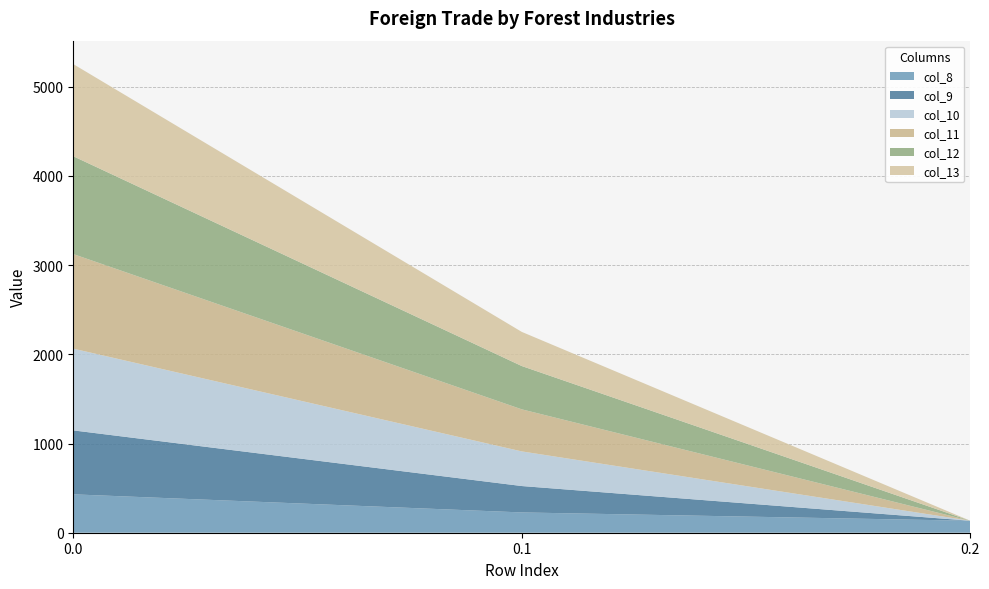

Reading right to left, extract all data points from this chart.

col_8: 0.2=134.2	0.1=227.5	0.0=430.3
col_9: 0.2=0.0	0.1=295.9	0.0=716.9
col_10: 0.2=0.0	0.1=388.1	0.0=916.2
col_11: 0.2=0.0	0.1=471.7	0.0=1060.3
col_12: 0.2=0.0	0.1=485.4	0.0=1096.7
col_13: 0.2=0.0	0.1=382.7	0.0=1032.9